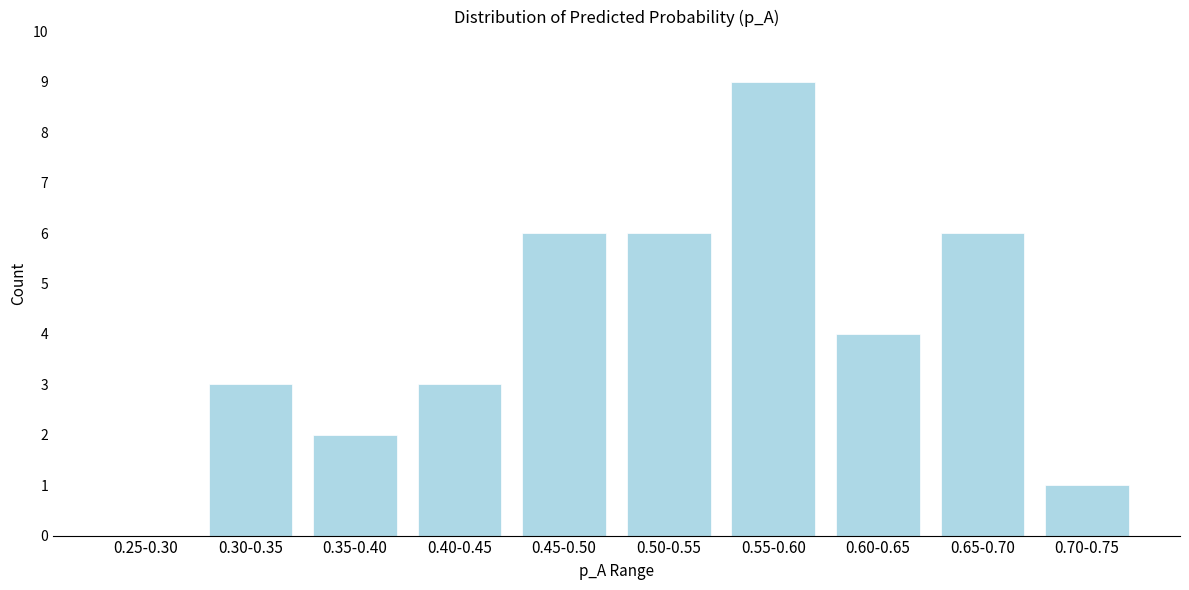

Reading left to right, extract all data points from this chart.

0.25-0.30=0	0.30-0.35=3	0.35-0.40=2	0.40-0.45=3	0.45-0.50=6	0.50-0.55=6	0.55-0.60=9	0.60-0.65=4	0.65-0.70=6	0.70-0.75=1